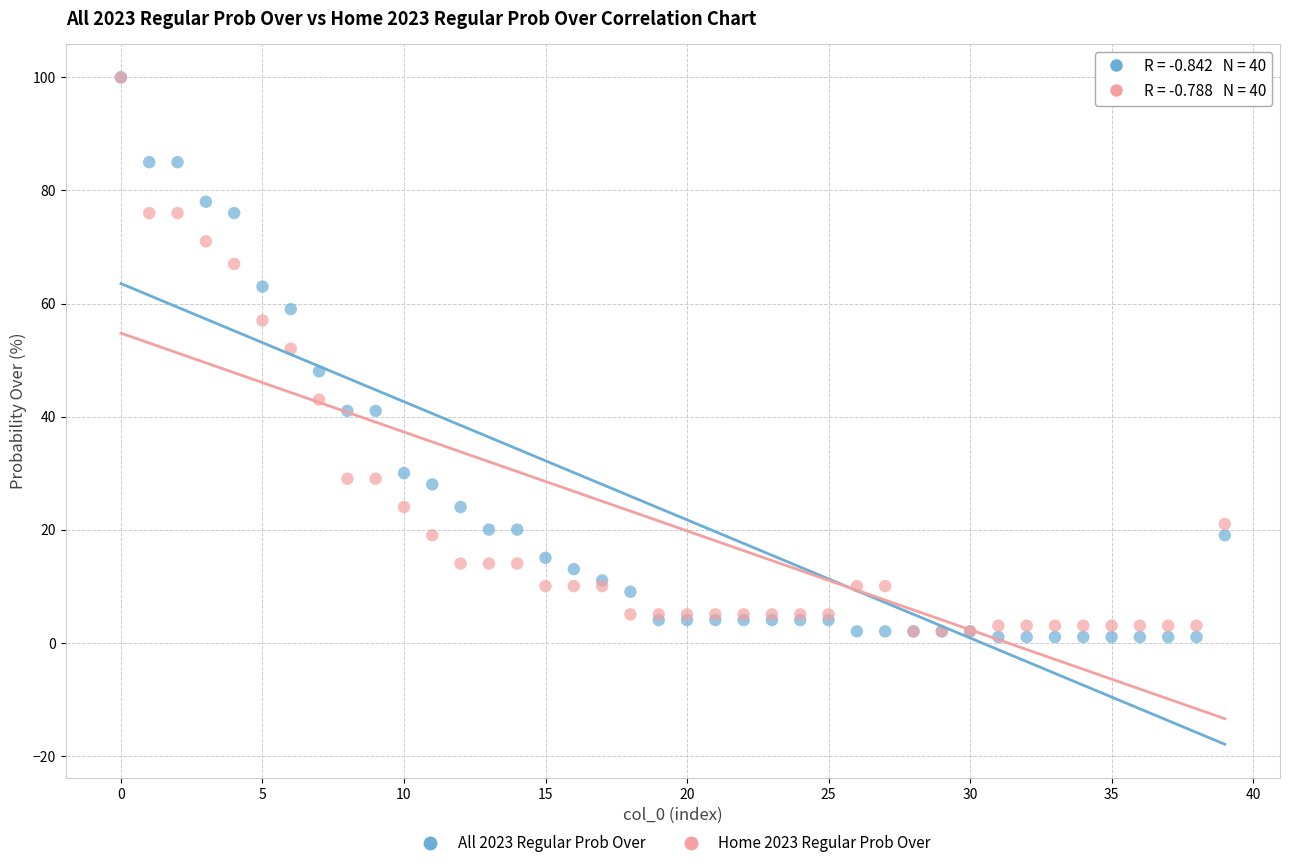

What are all the series names shown in the legend?

All 2023 Regular Prob Over, Home 2023 Regular Prob Over